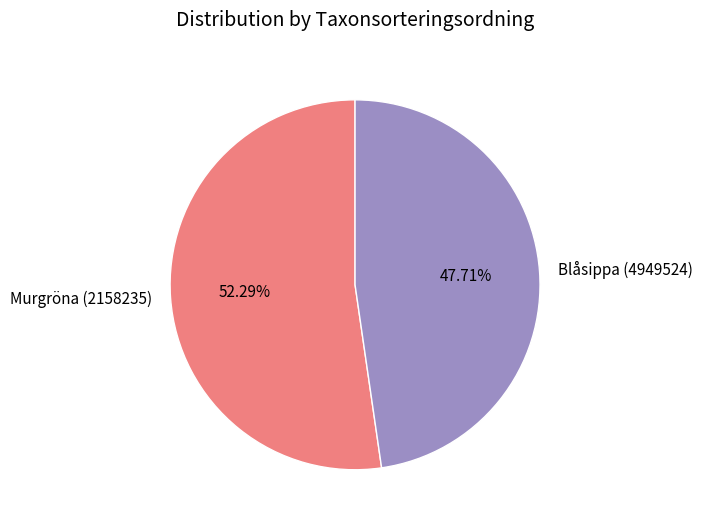

Rank the categories by value from lowest to highest.

Blåsippa (4949524), Murgröna (2158235)